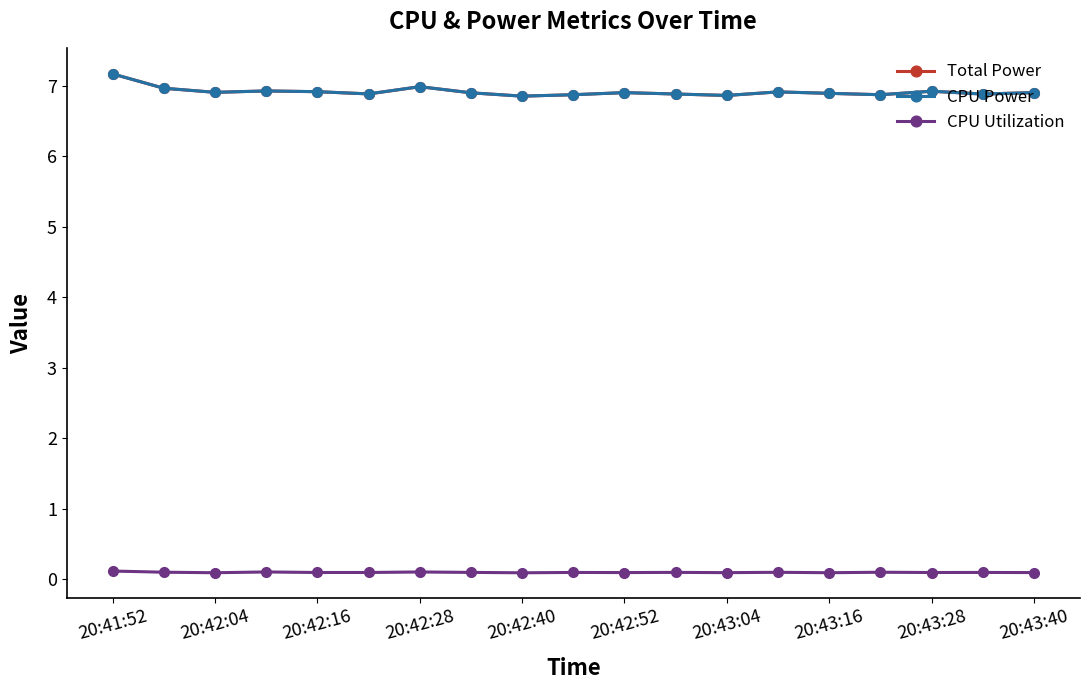

Where is CPU Utilization nearest to the value 0?

20:42:40